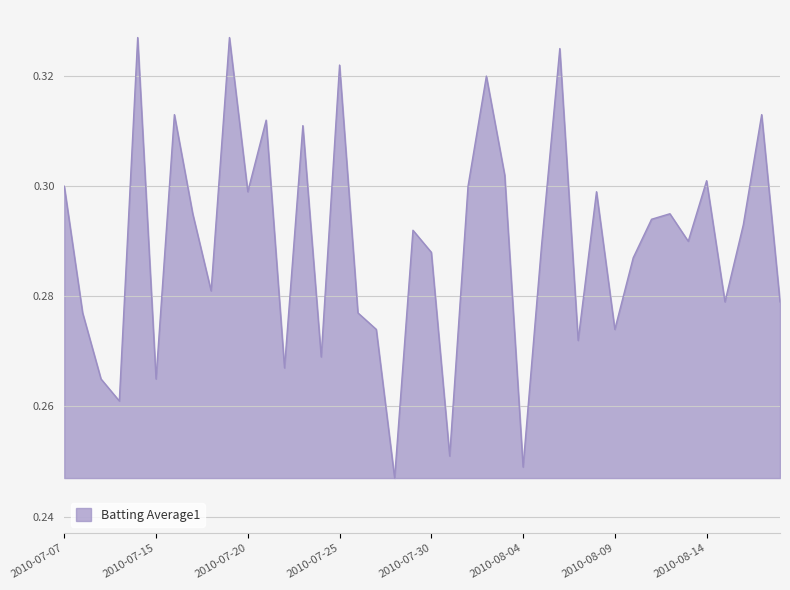

Does the chart have visible grid lines?

Yes